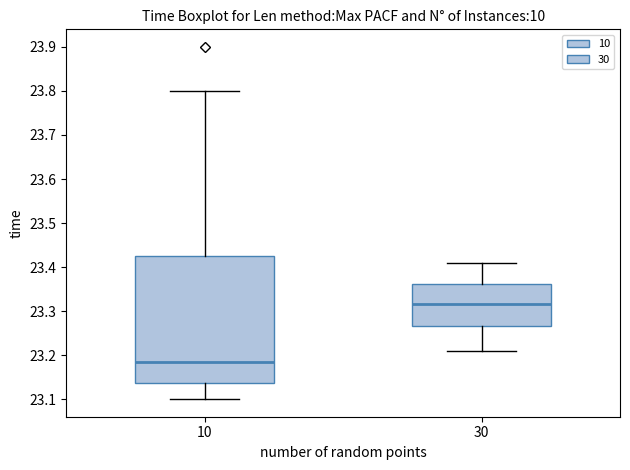

Where does the upper whisker of the box at x = 30 end on the y-axis? The values are not printed on the chart, so give them approximately, as read against the axis.

23.41